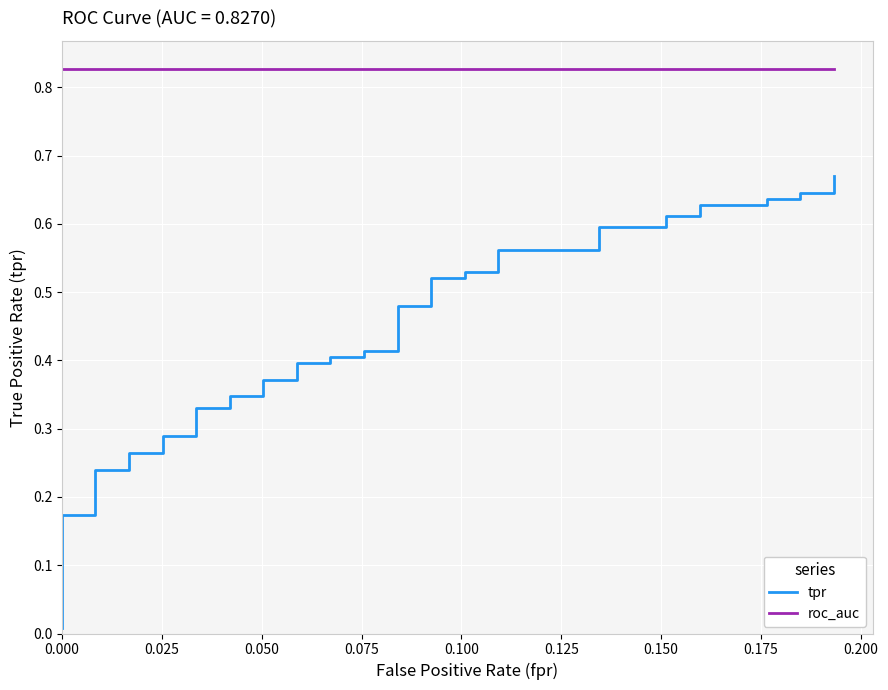

Rank the series by their average value, from lowest to highest.

tpr, roc_auc